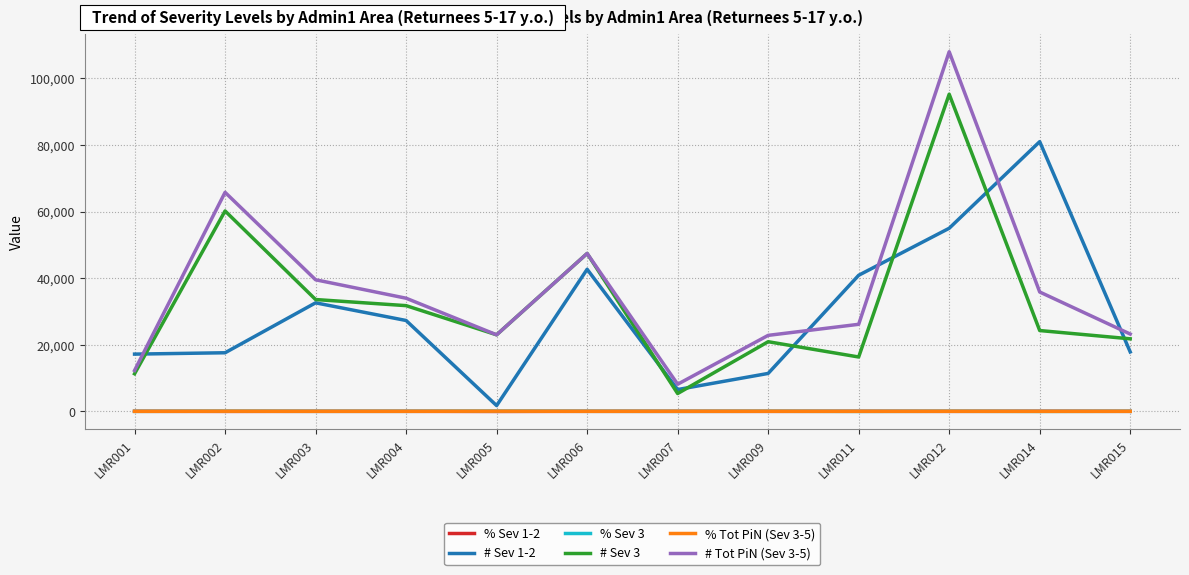

At which label does # Tot PiN (Sev 3-5) reach its minimum?

LMR007